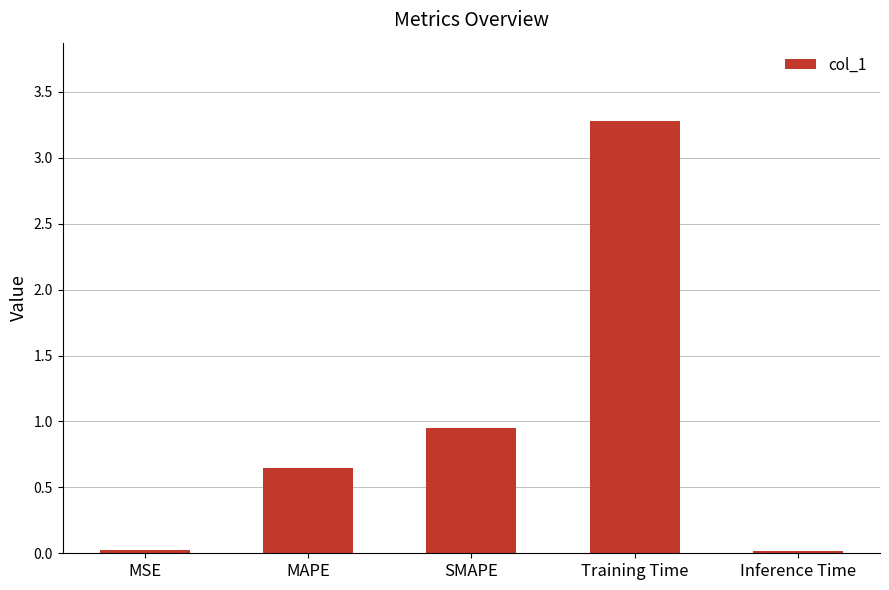

Is it true that the value at Inference Time is 0.0?

True